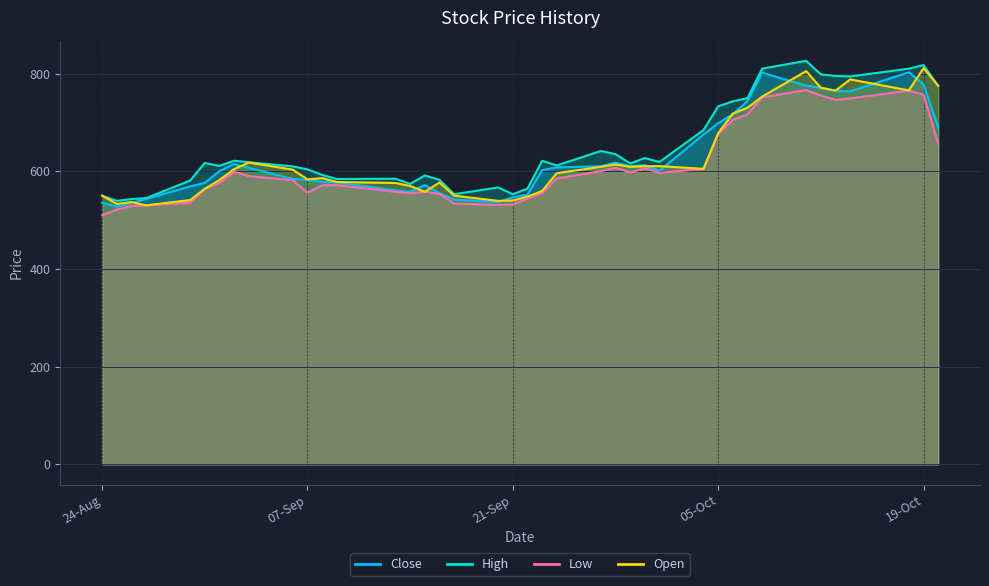

True or false: Close has more than 1 points higher than both neighbors.

True